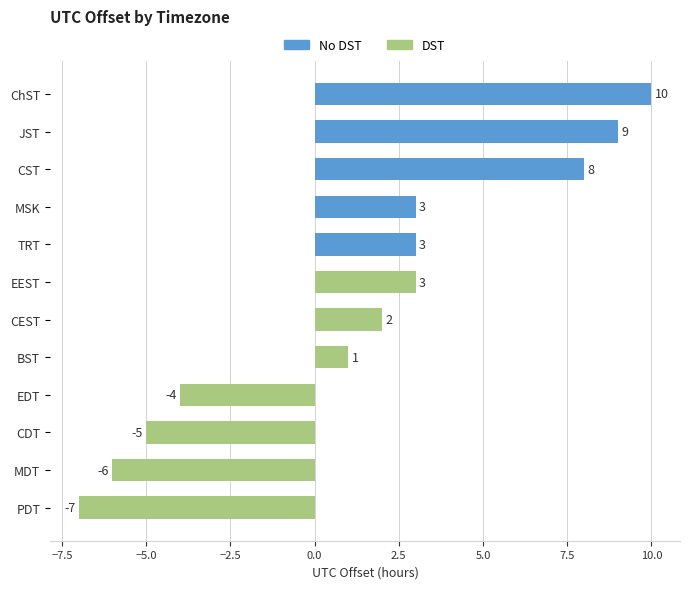

Count the number of categories in the chart.

12